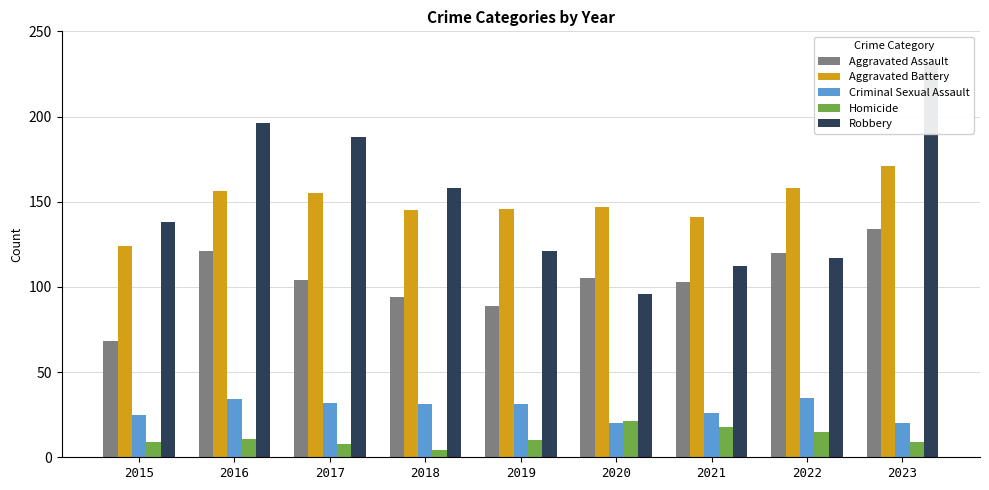

What is the sum of all Criminal Sexual Assault values?

254